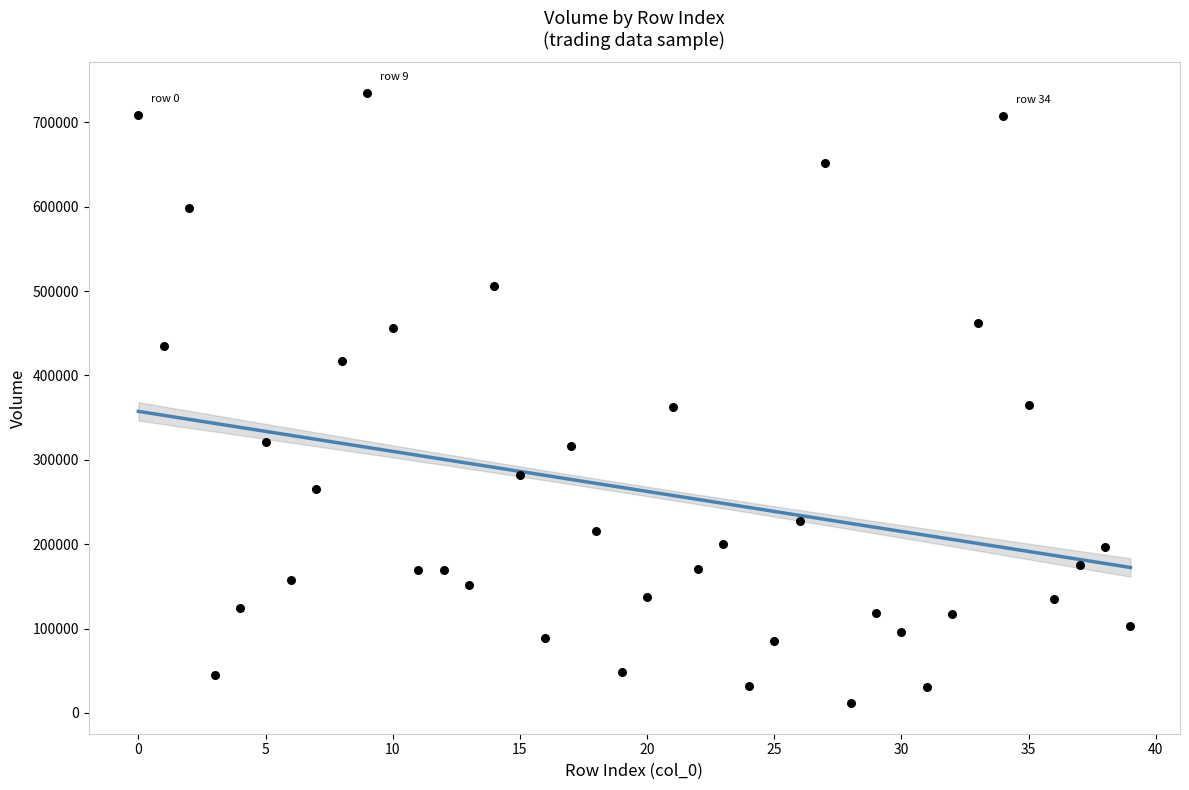

What is the range of Y values (max minus min)?

723567.4